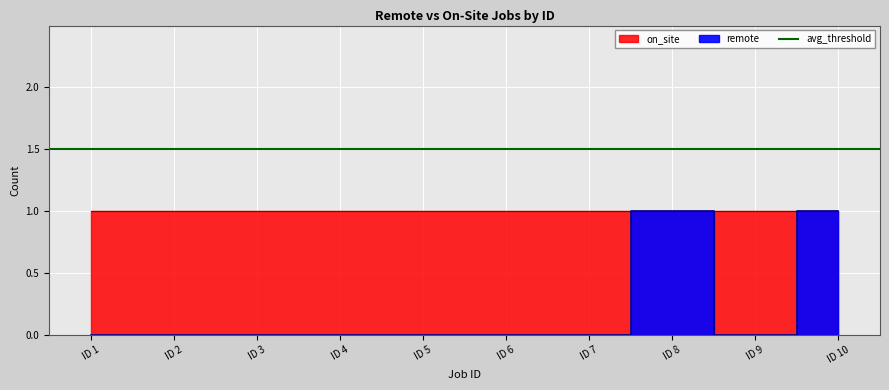

What is the sum of all values?

2